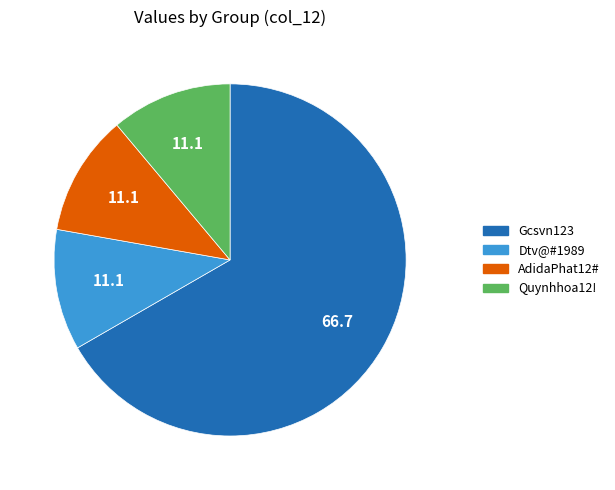

Does any single category account for the majority?

Yes